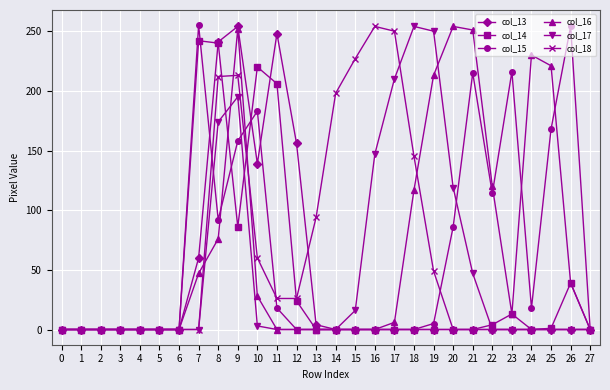

How many categories are shown in the chart?

28